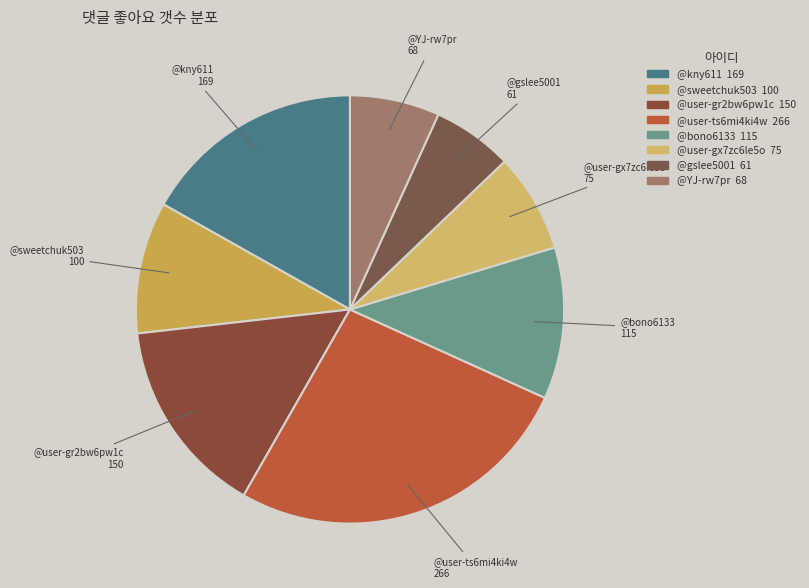

What is the smallest slice in the pie chart?

@gslee5001